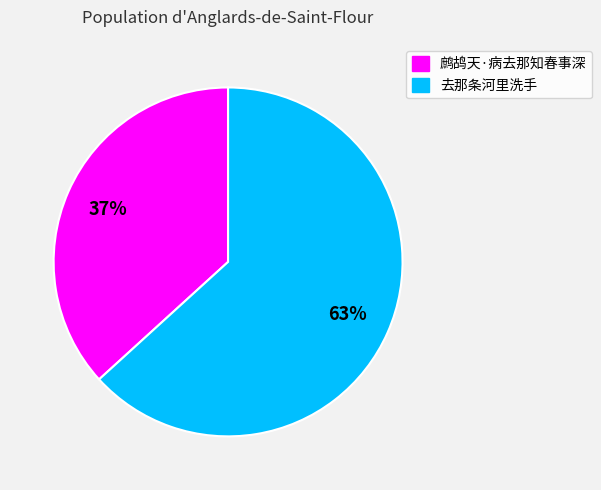

What percentage is the 鹧鸪天·病去那知春事深 slice, to the nearest percent?

37%